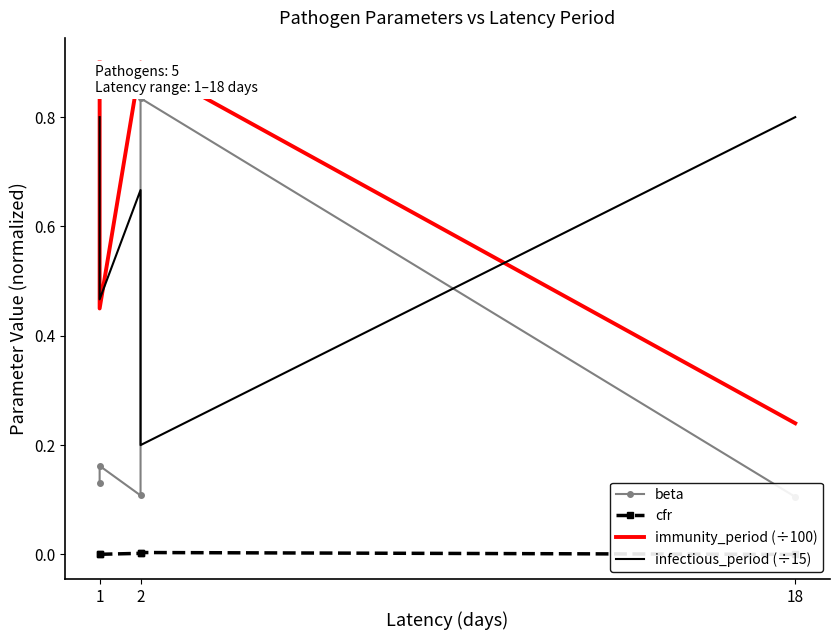

The beta series shows 0.1 at 1. True or false?

False